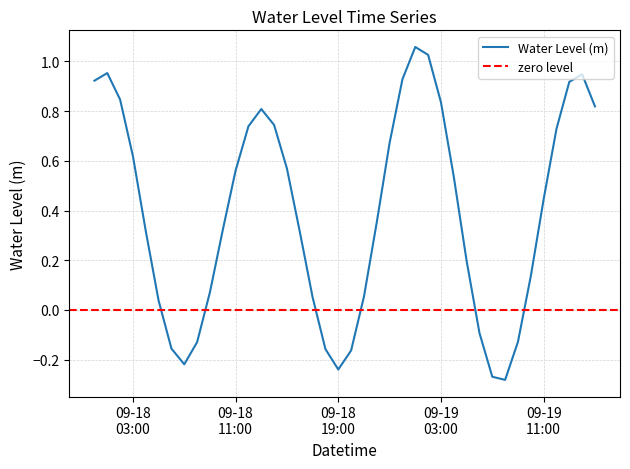

At which category does the chart reach its minimum across all series?

2025-09-19 08:00:00